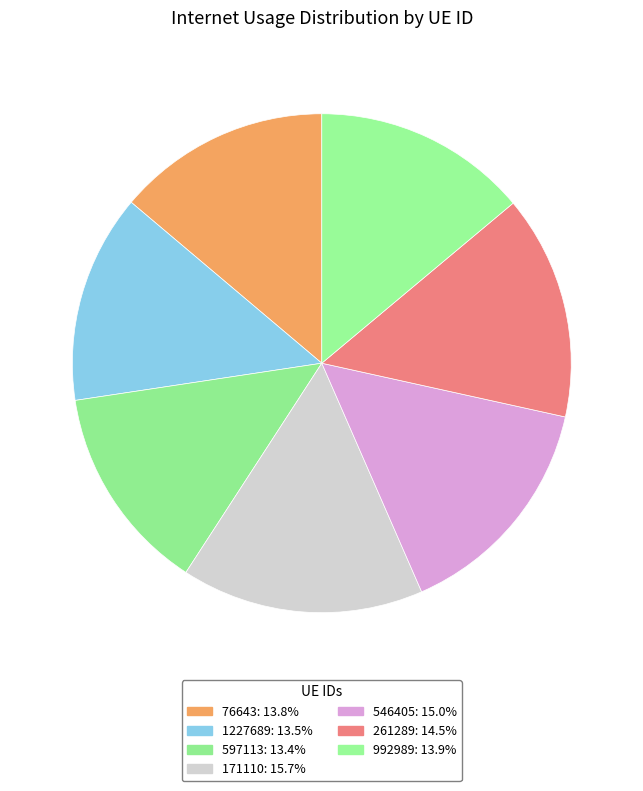

How many segments does this pie chart have?

7